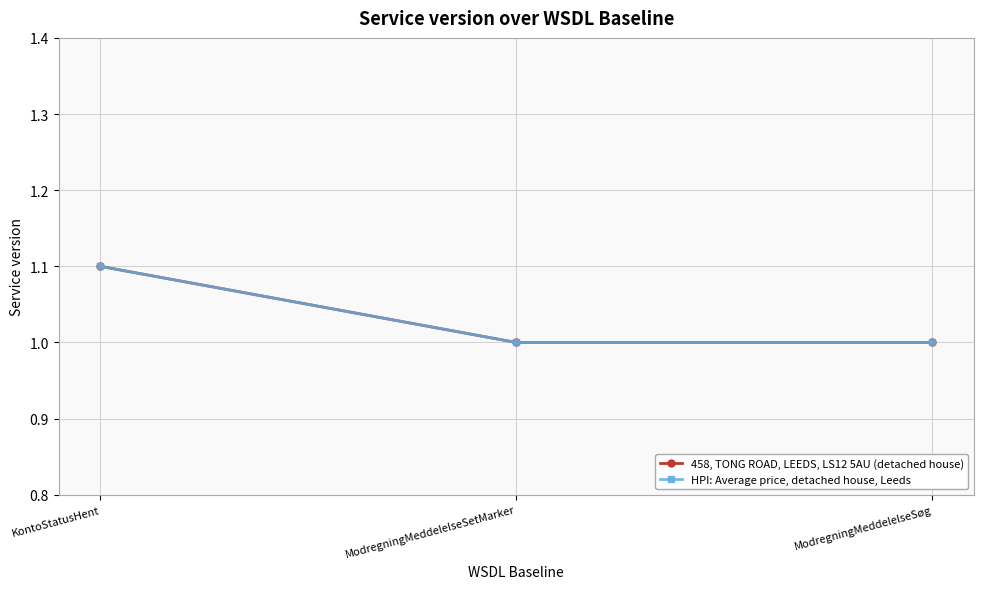

Which series has the widest spread of values?

458, TONG ROAD, LEEDS, LS12 5AU (detached house)